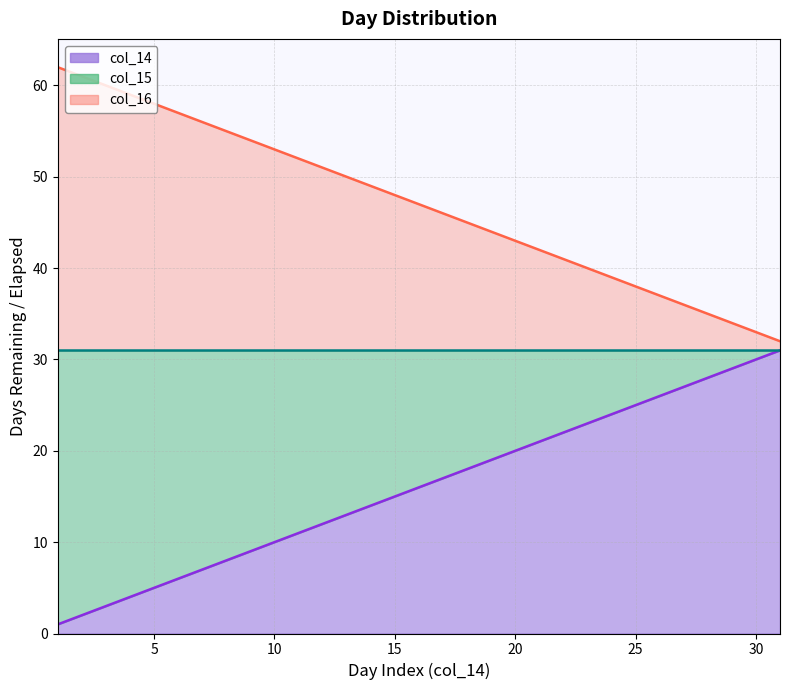

What is the value of the col_15 point at the 31st from the left?

31